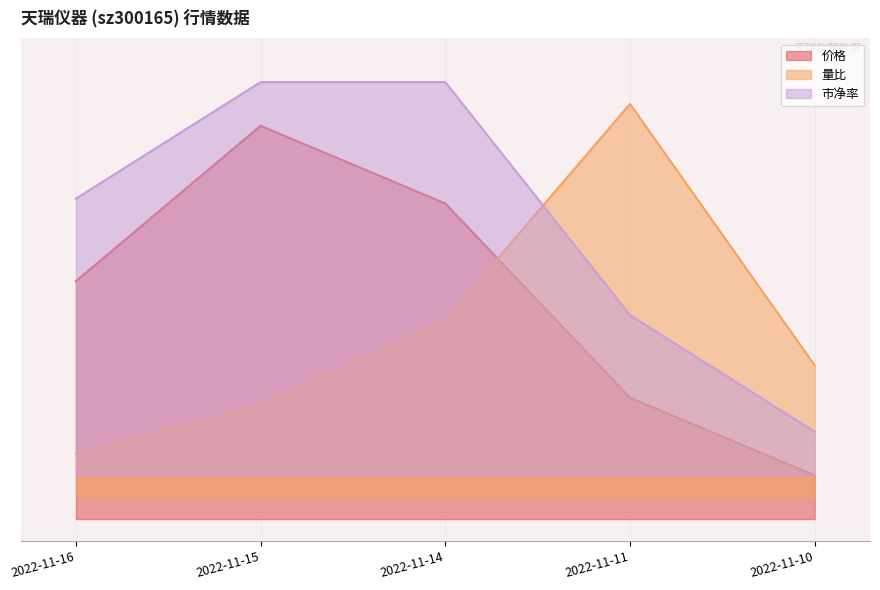

Which label corresponds to the smallest value in the chart?

2022-11-10